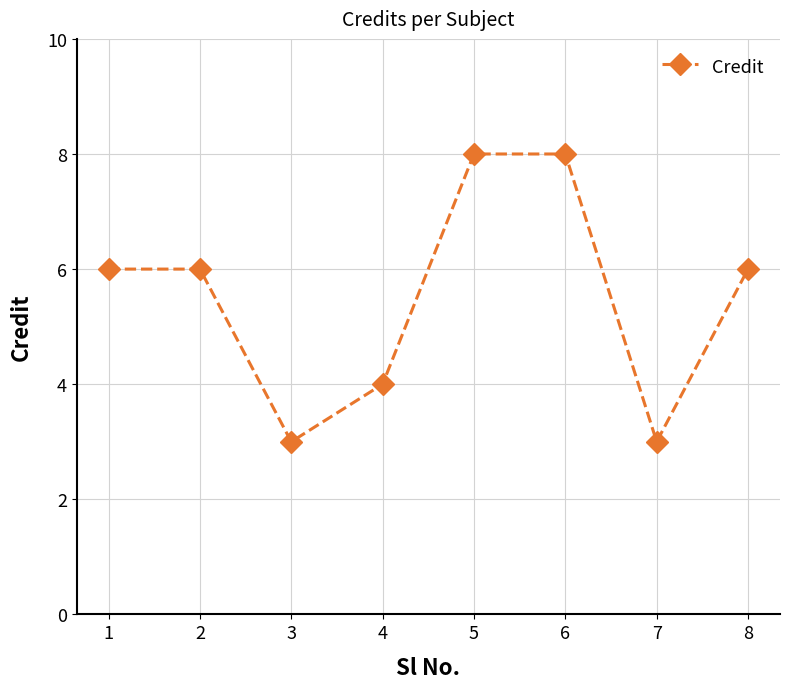

True or false: the data shows 4 at 4.

True